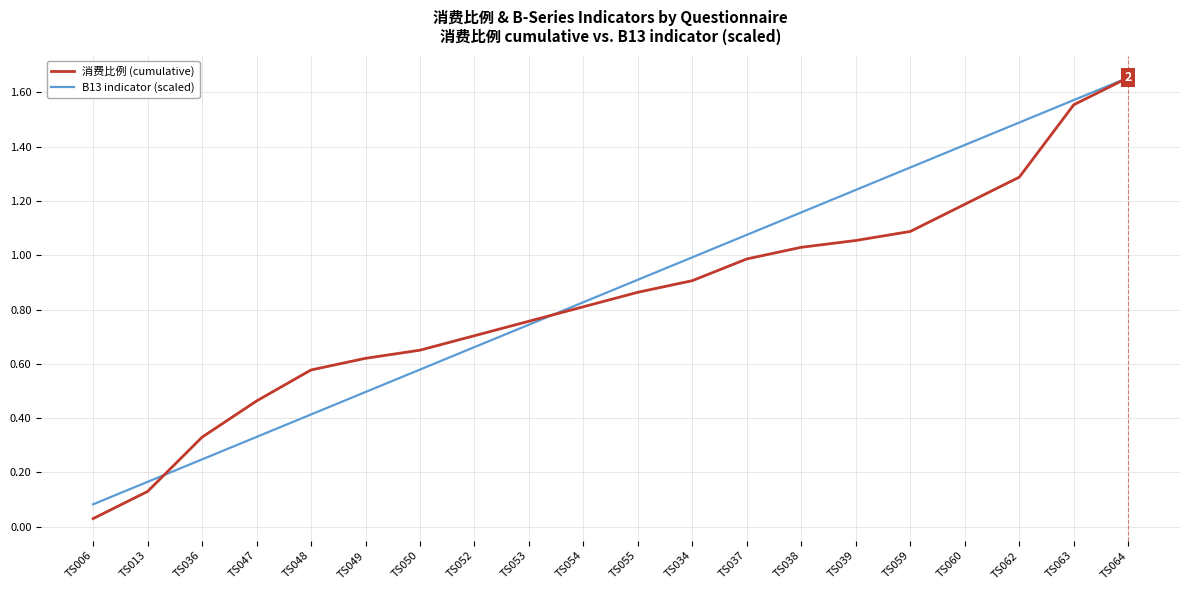

Which category has the lowest value across all series?

TS006